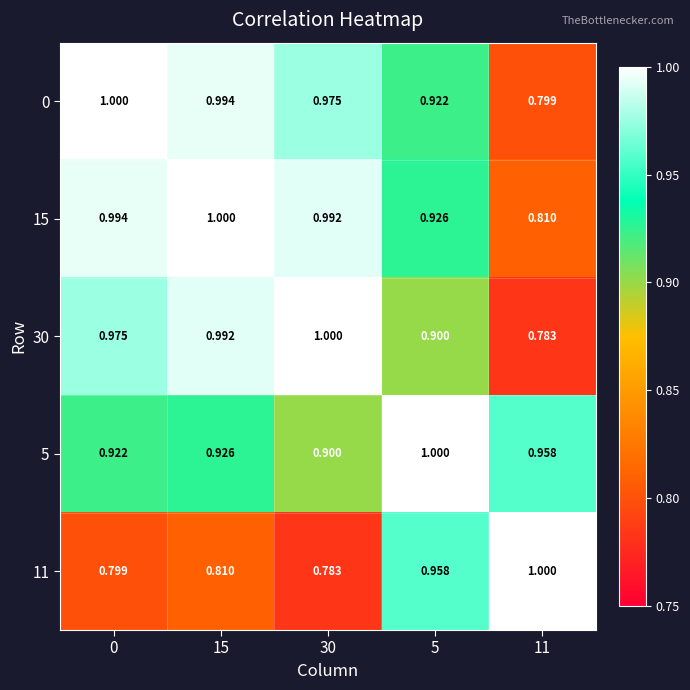

Is the value of 5 at 5 greater than the value of 0 at 15?

Yes